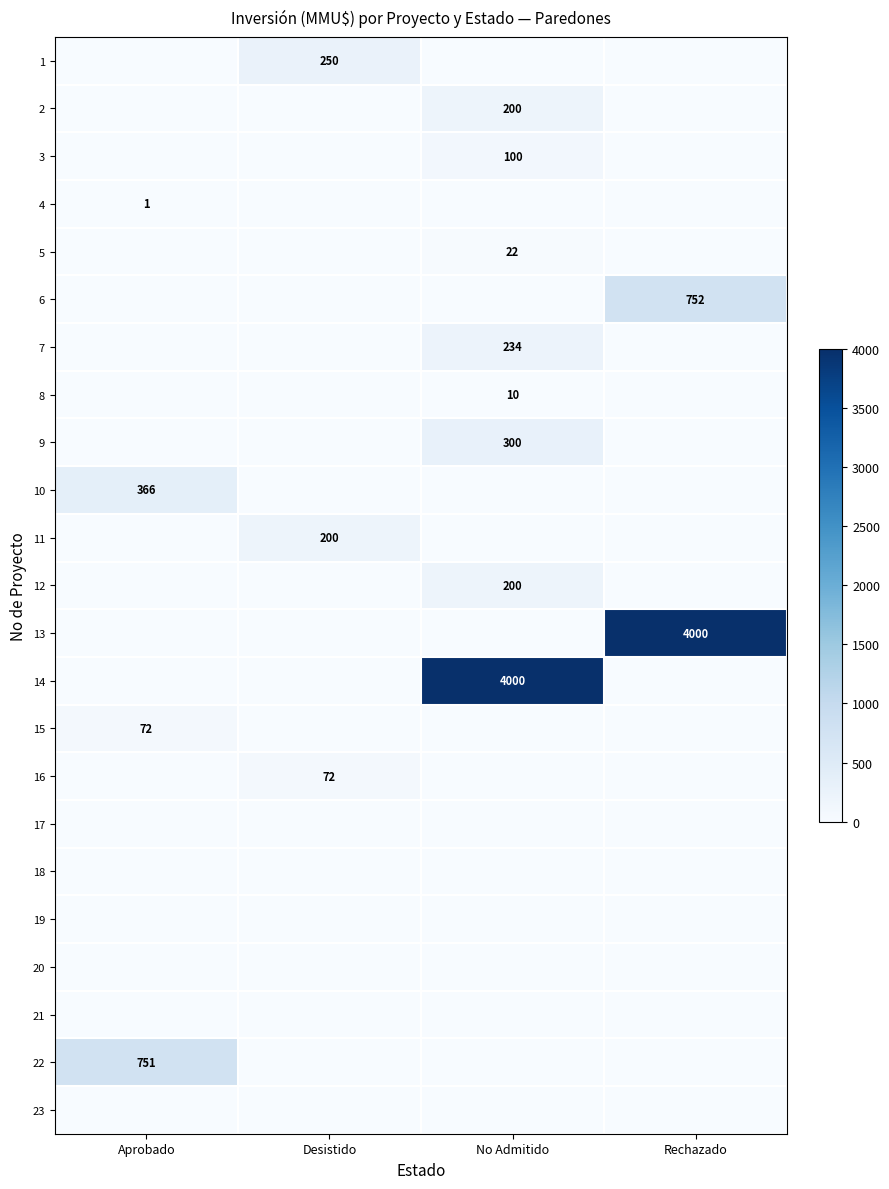

The 16 series shows 72 at Desistido. True or false?

True